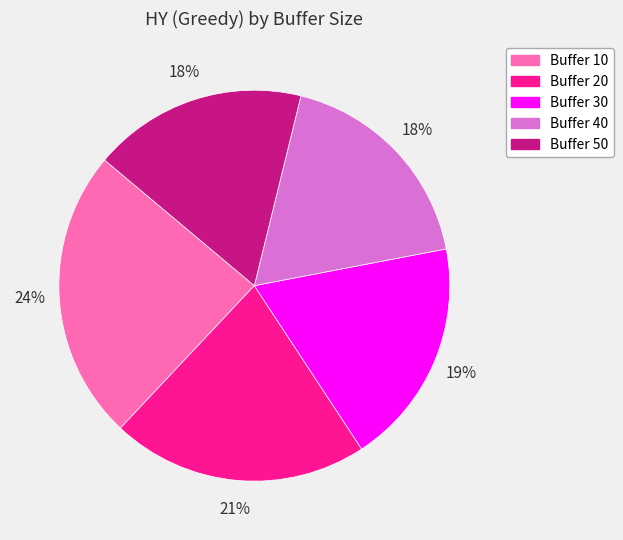

To the nearest percent, what is the average slice percentage?

20%